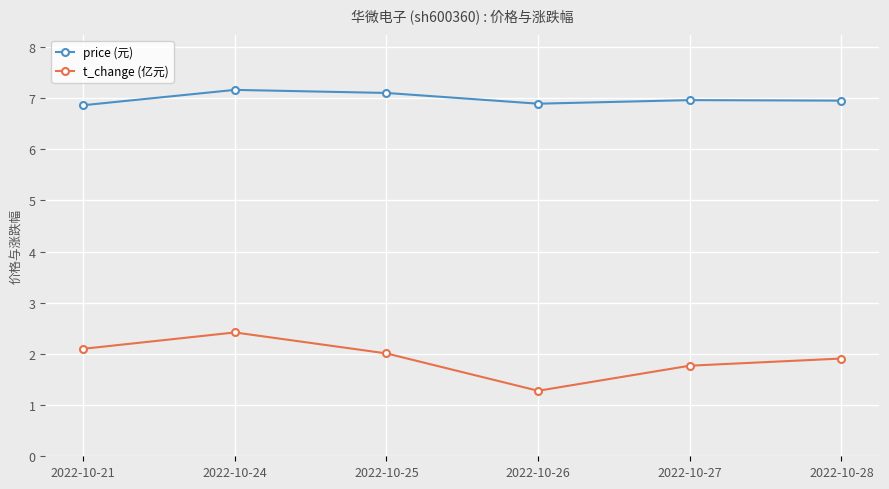

How many categories are shown in the chart?

6